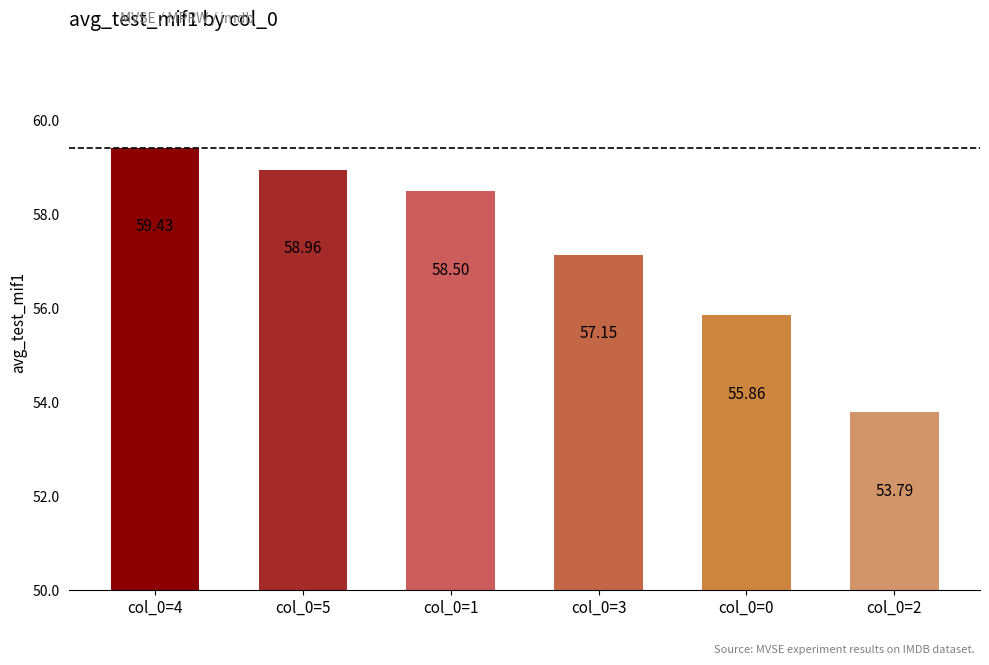

Approximately how many times larger is the value at col_0=4 compared to col_0=0?

1.1